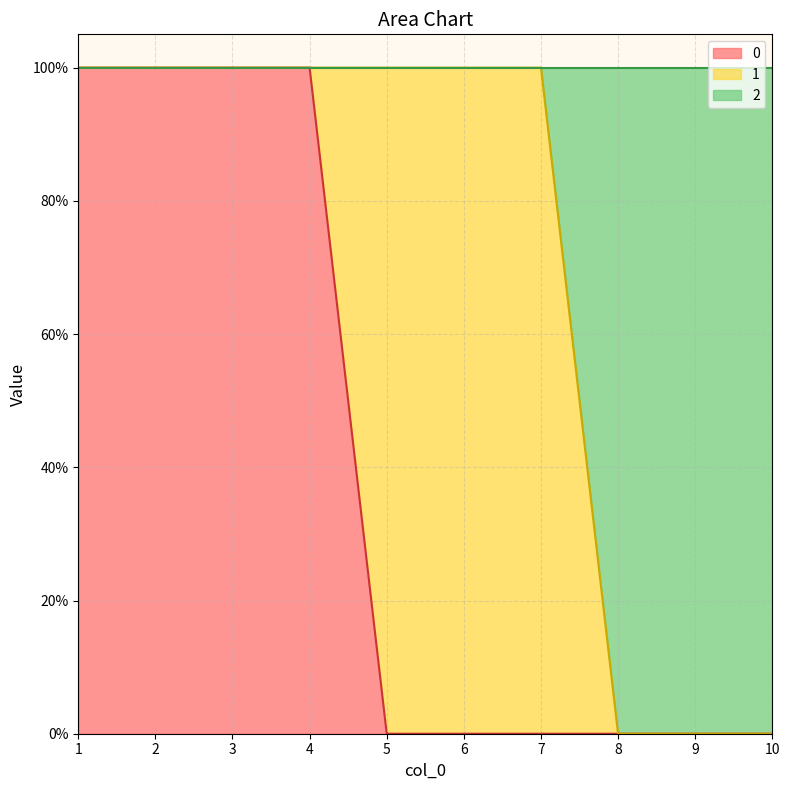

True or false: 2 and 0 cross at least once.

False